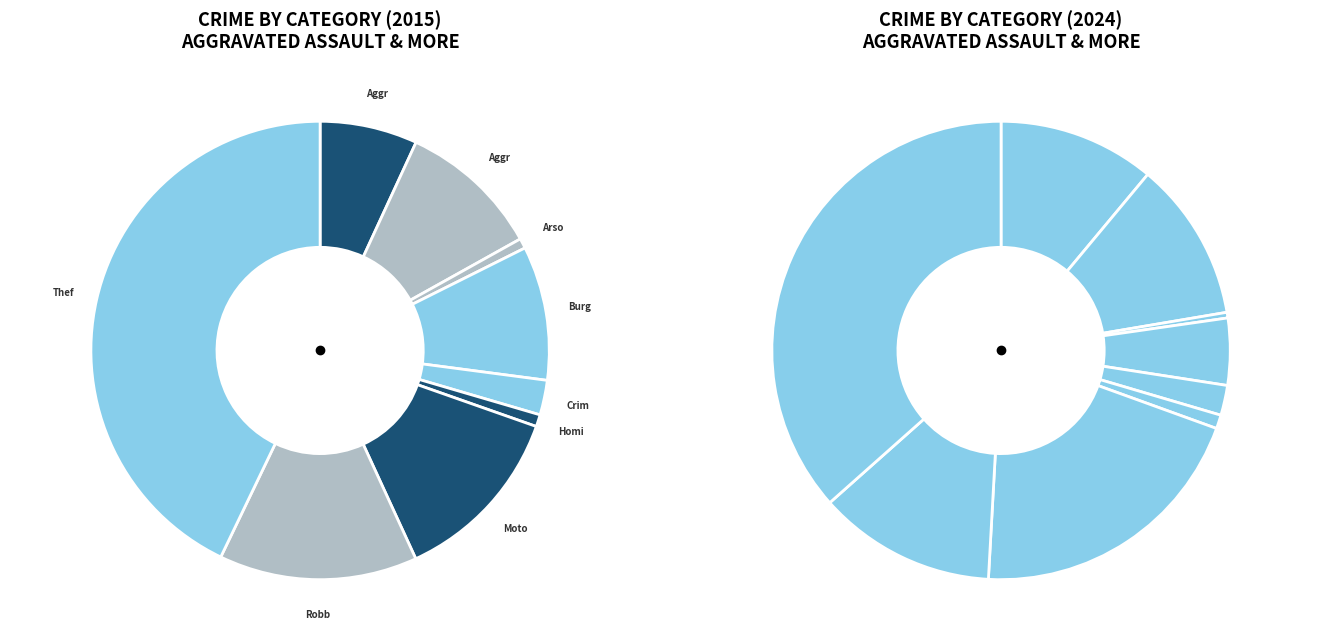

How many segments does this pie chart have?

9